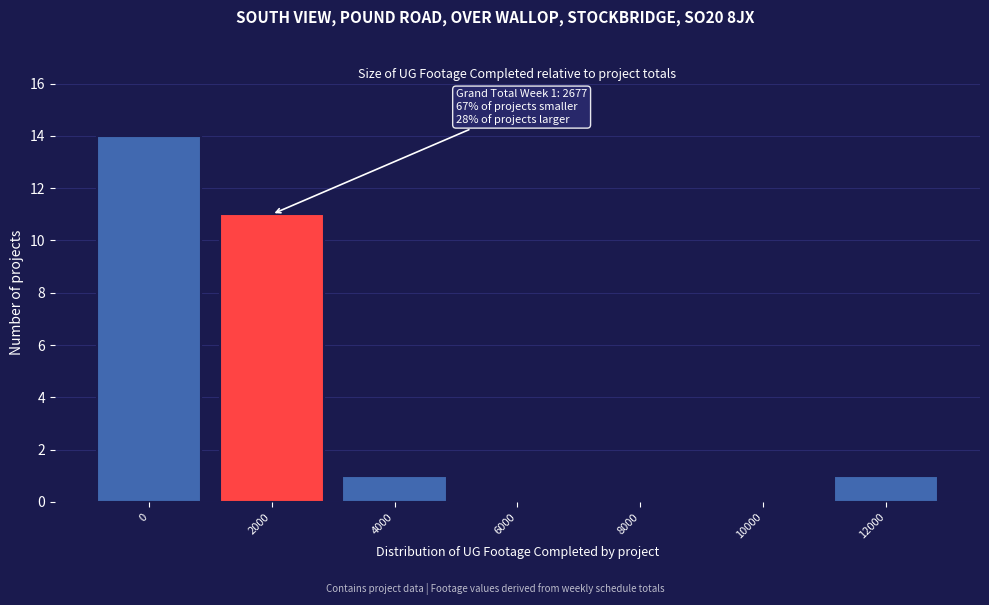

Reading right to left, list all the values displayed in this chart.

12000=1	10000=0	8000=0	6000=0	4000=1	2000=11	0=14